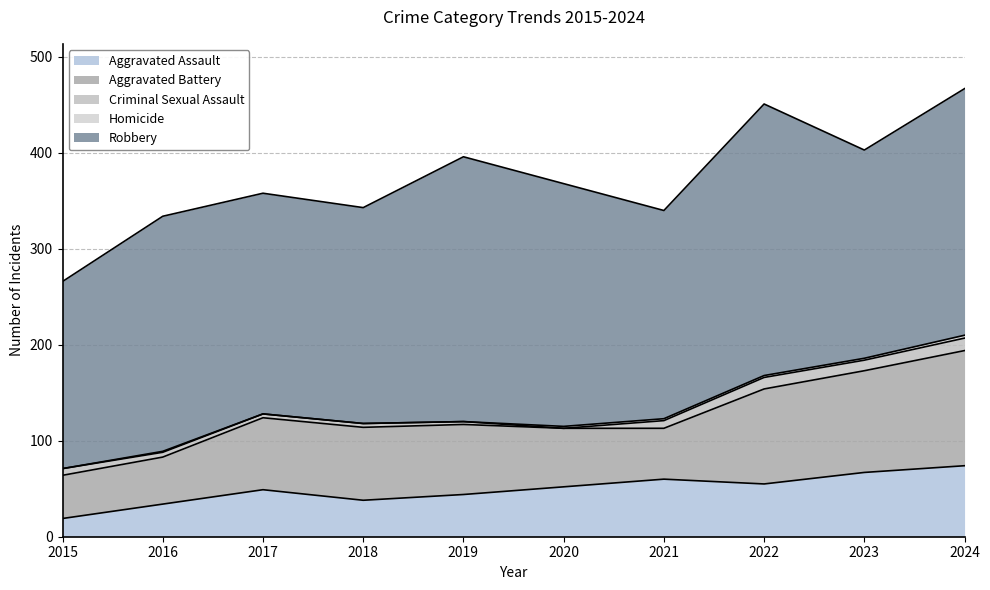

How many lines are shown in the chart?

5